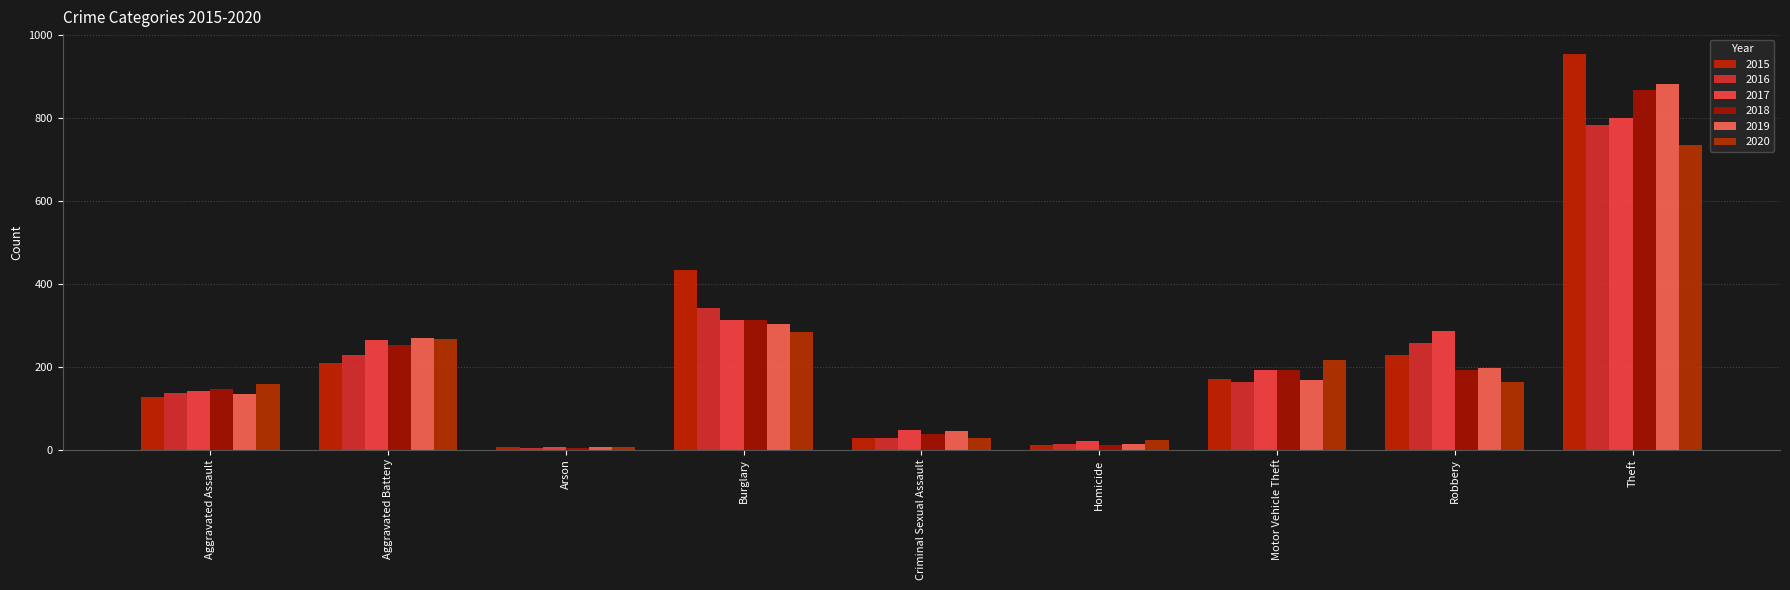

How many bars are there in total?

54